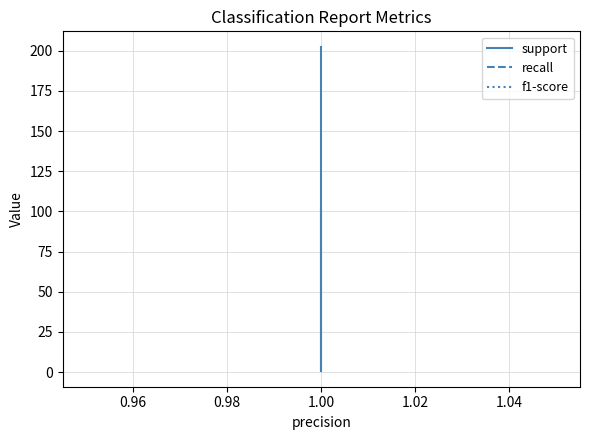

What are all the series names shown in the legend?

support, recall, f1-score